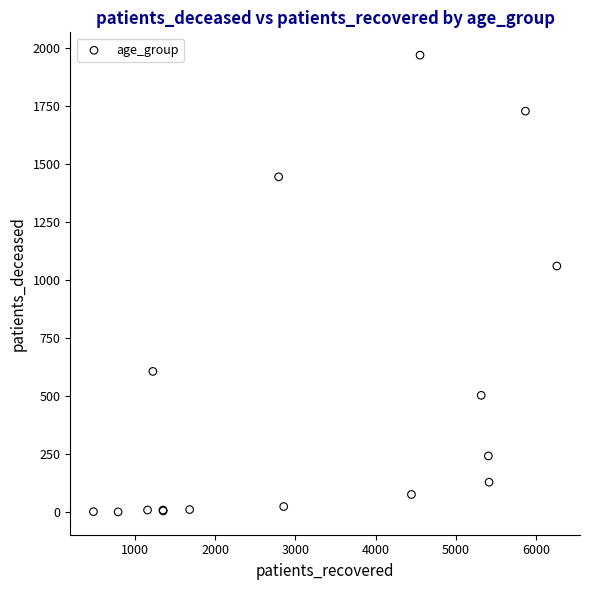

What Y value in the scatter plot is closest to 985?

1061